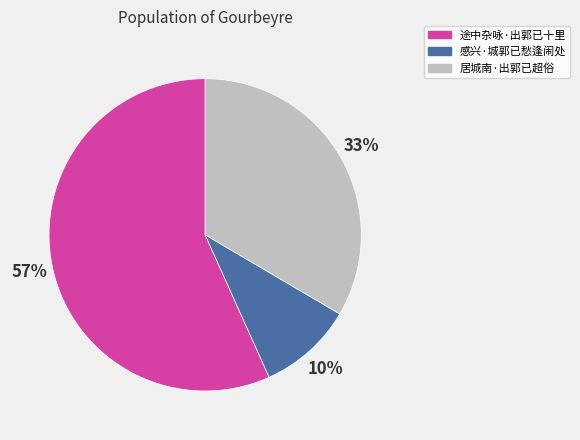

True or false: 居城南·出郭已超俗 accounts for 47% of the total.

False